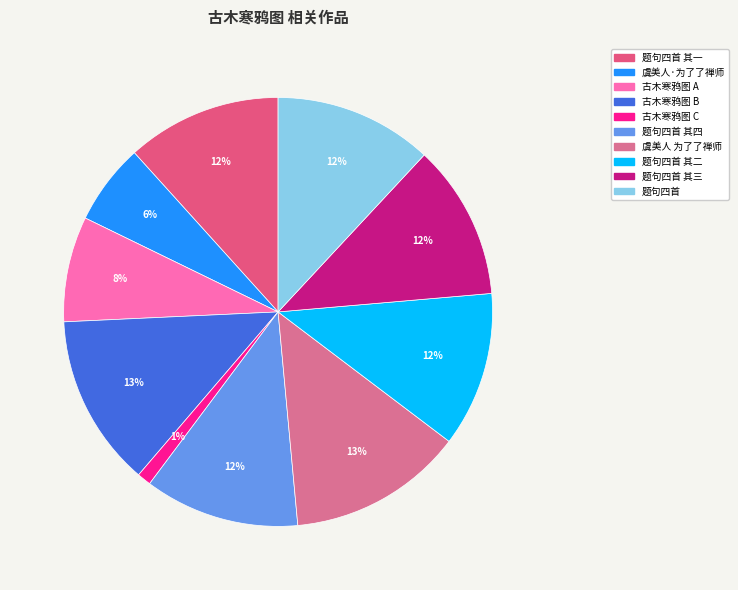

How many segments does this pie chart have?

10